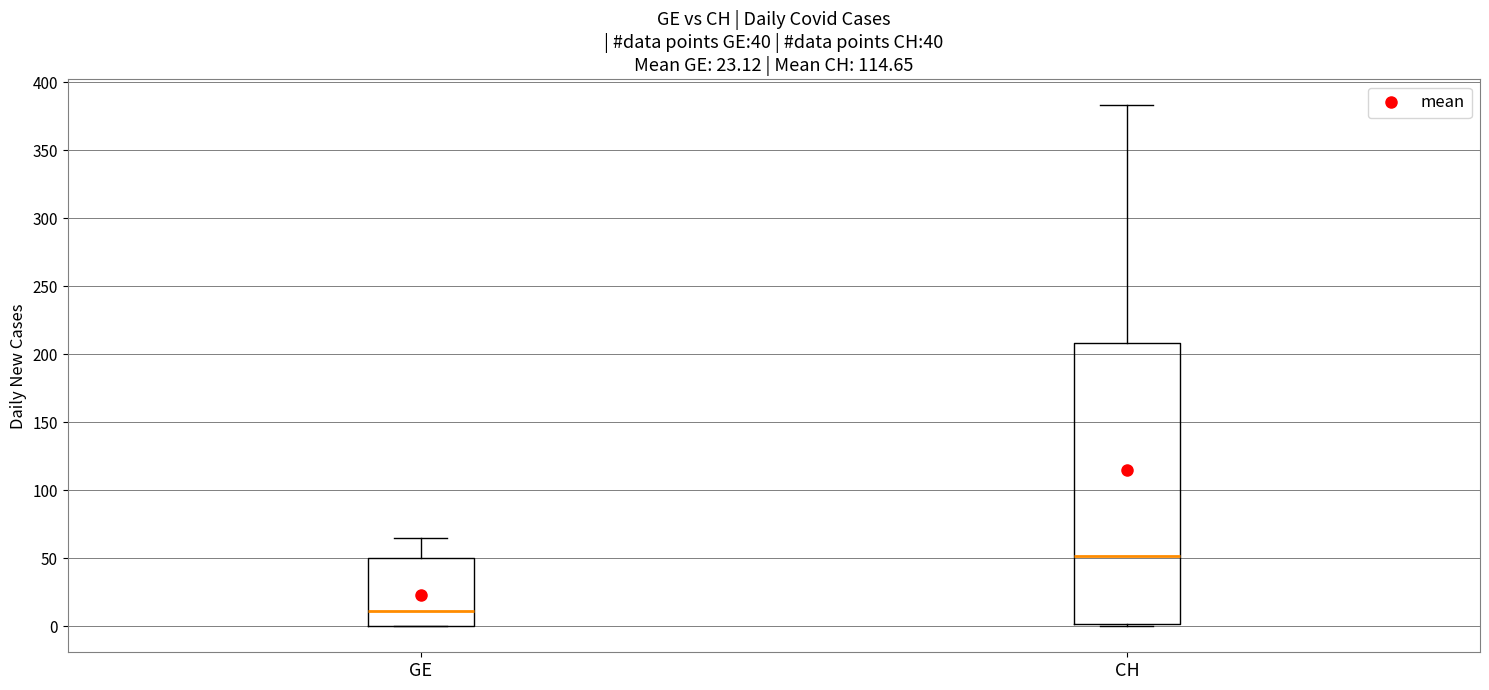

Comparing the boxes themselves (not the whiskers), which one is the tallest?

CH